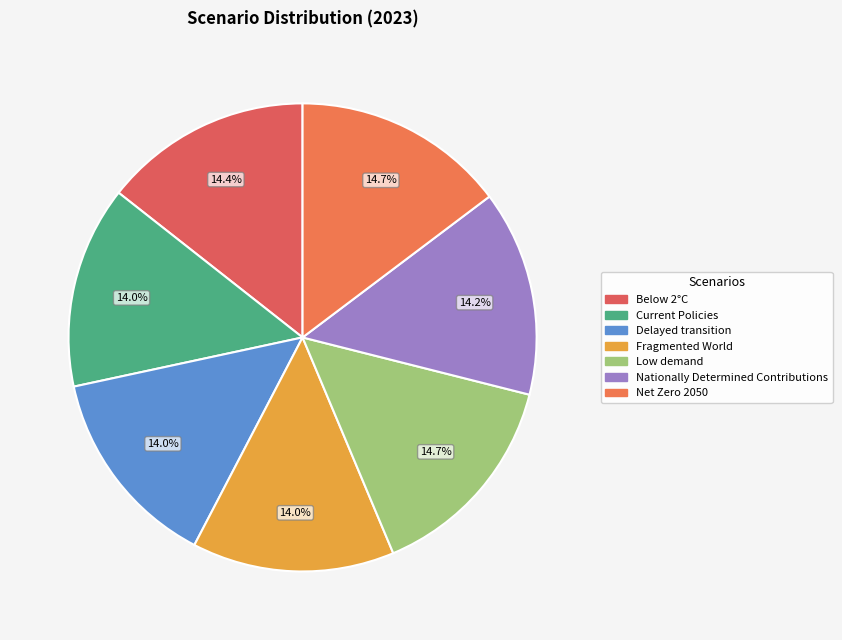

Count the number of slices in the pie.

7